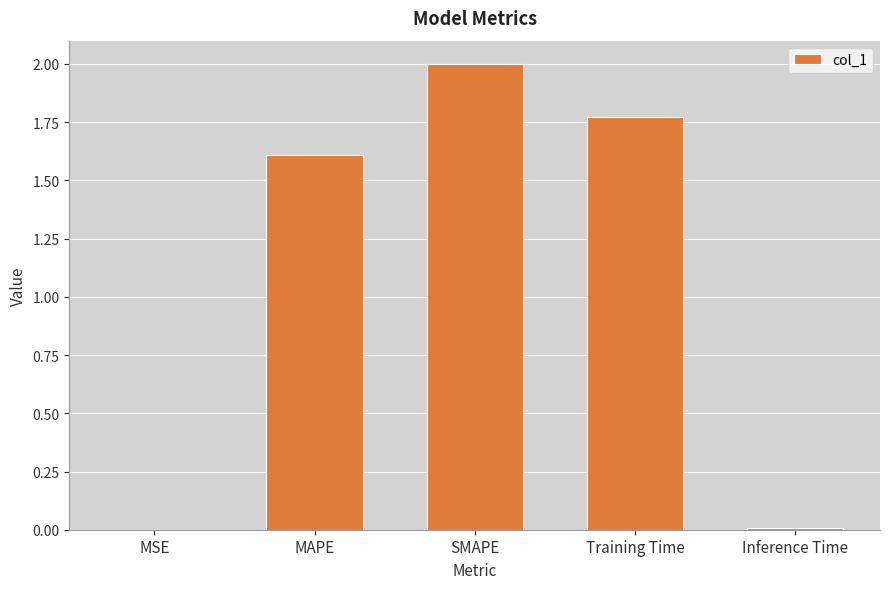

The chart shows a value of 0.7 at Training Time. True or false?

False